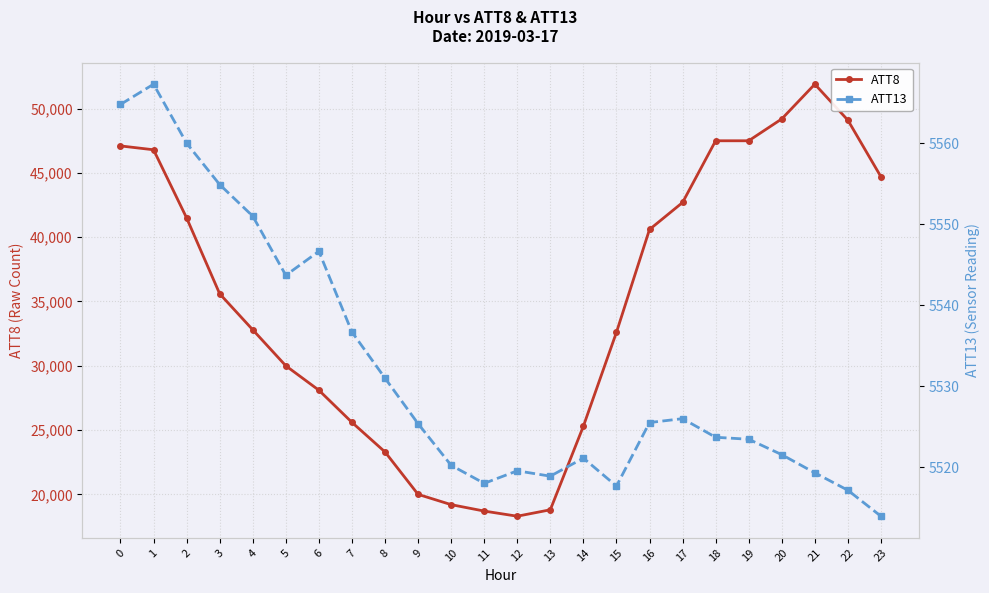

What value does the ATT8 series have at 20?

49200